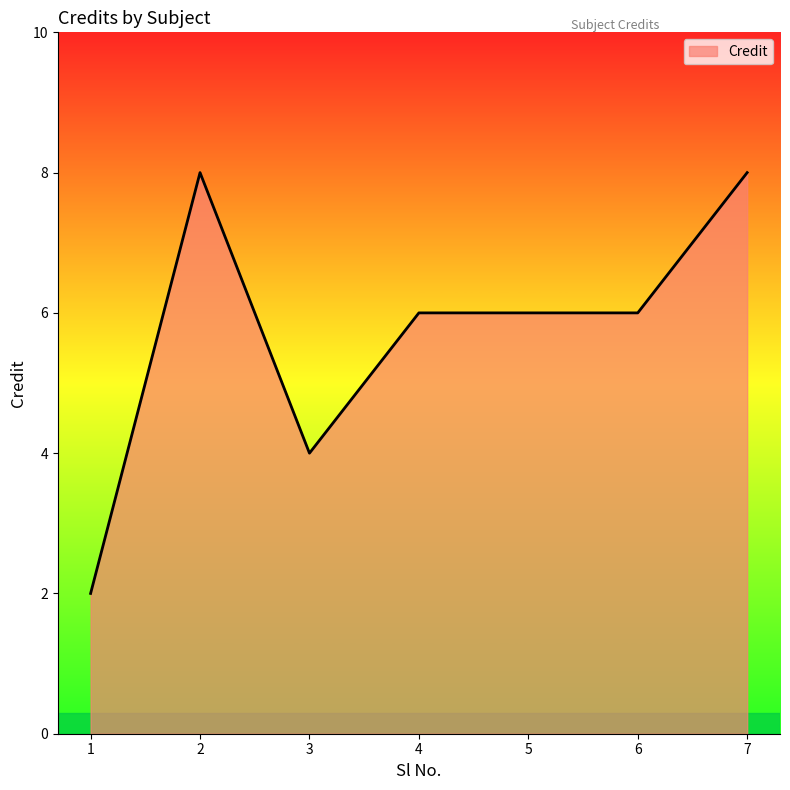

What is the average value?

6